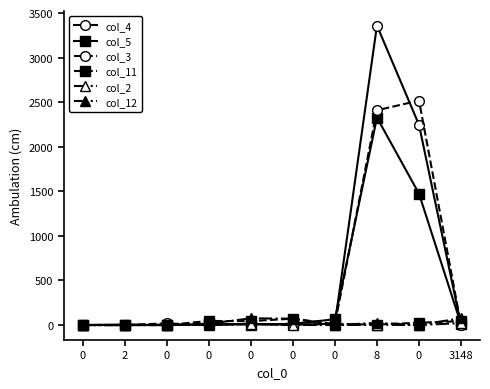

List the labels in order of col_2 value, largest first.

3148, 0, 0, 8, 0, 0, 2, 0, 0, 0